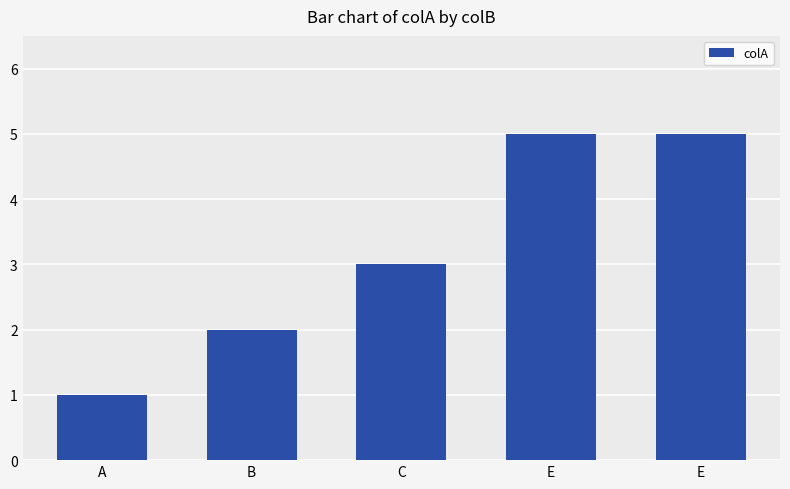

What is the minimum value shown in the chart?

1